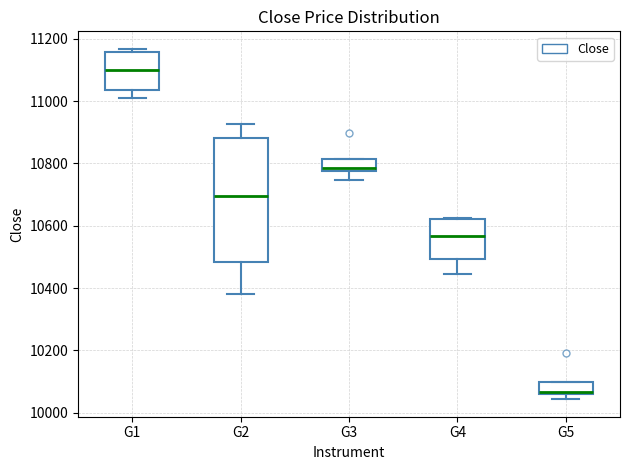

Where is the upper edge of the box for G4 on the y-axis? The values are not printed on the chart, so give them approximately, as read against the axis.

10620